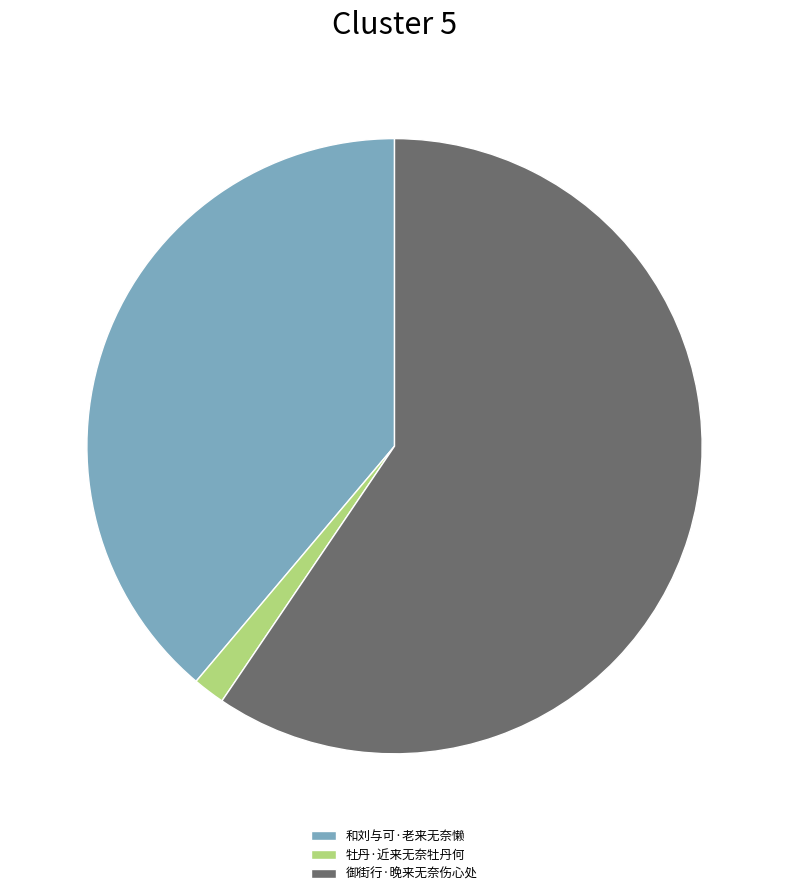

Is the sum of 御街行·晚来无奈伤心处 and 和刘与可·老来无奈懒 greater than half?

Yes